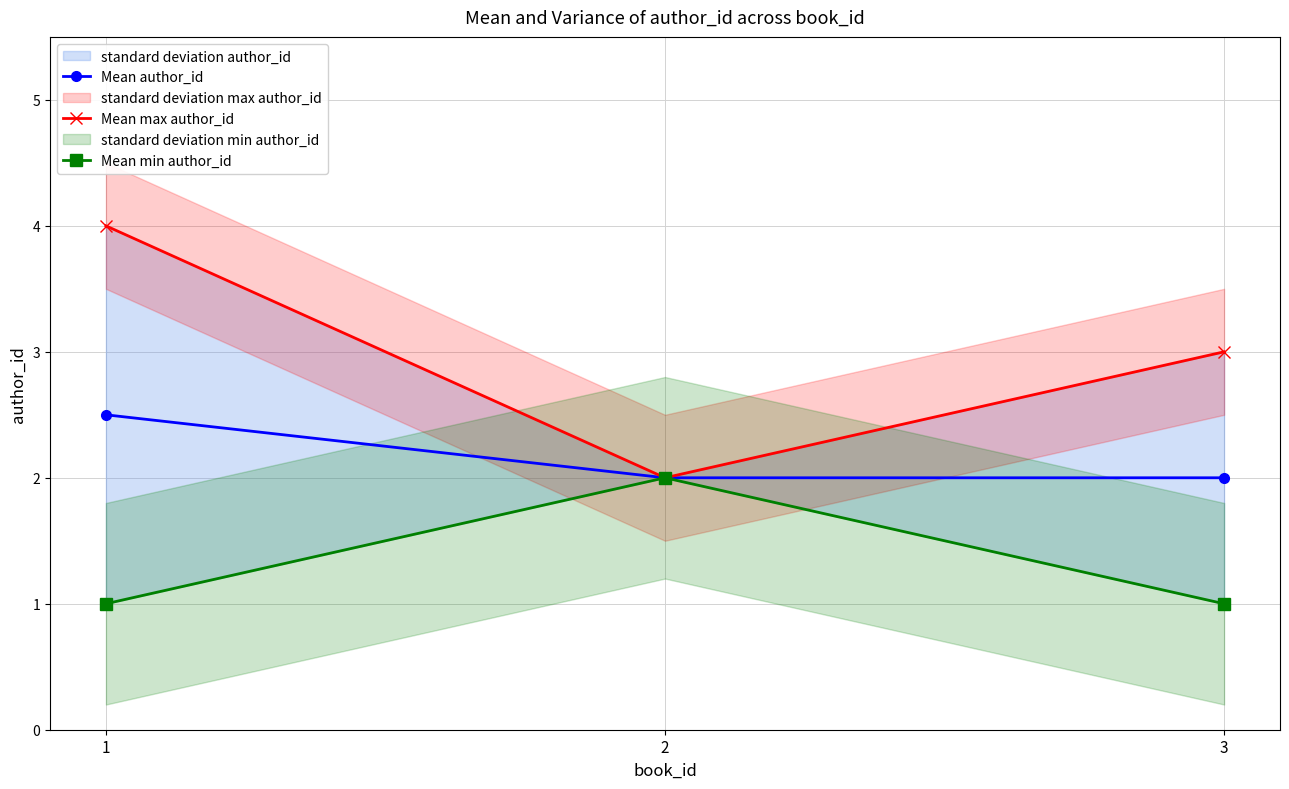

What is the smallest value displayed?

1.0